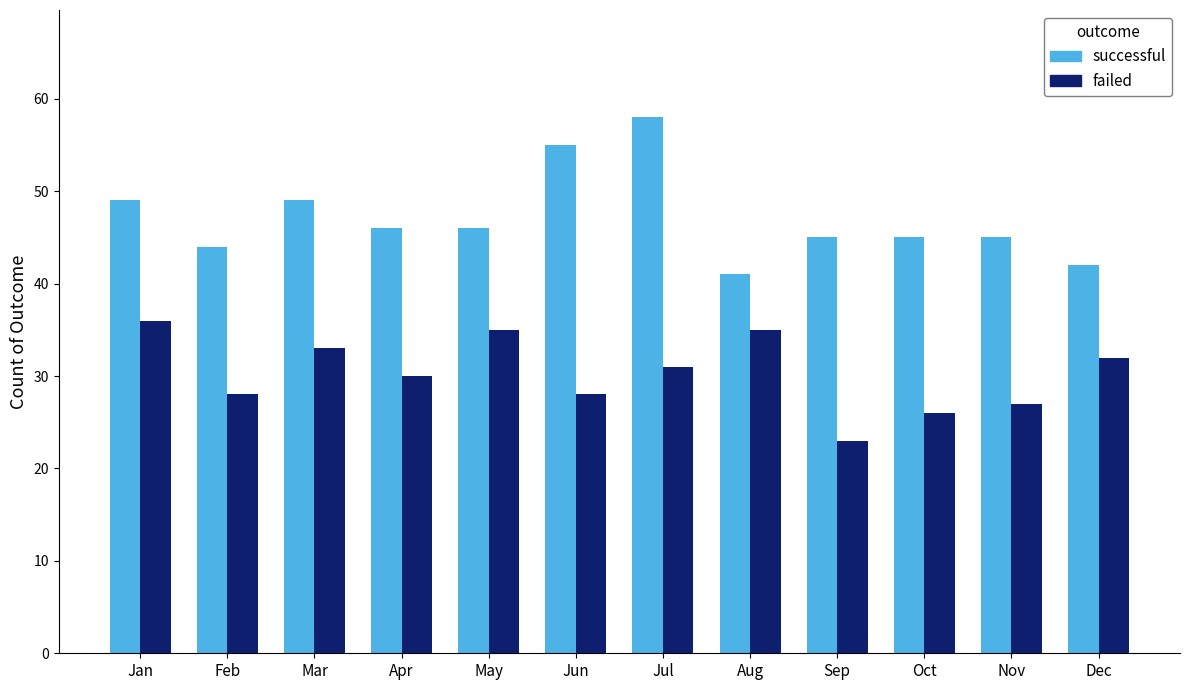

Reading left to right, extract all data points from this chart.

successful: 49	44	49	46	46	55	58	41	45	45	45	42
failed: 36	28	33	30	35	28	31	35	23	26	27	32